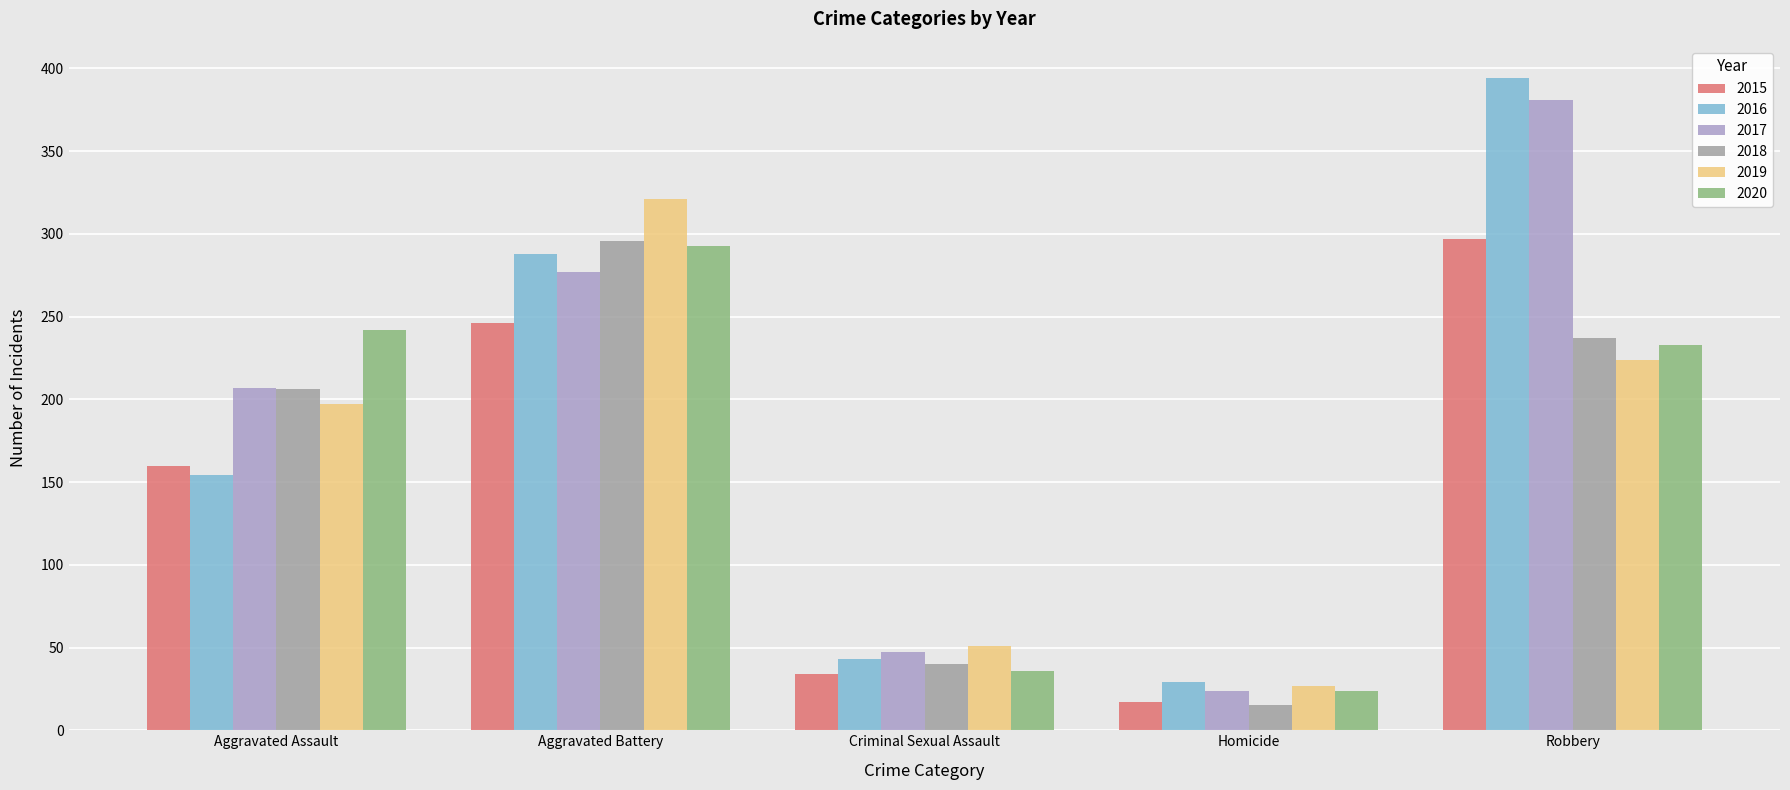

What is the difference between the 2015 values at Aggravated Battery and Homicide?

229